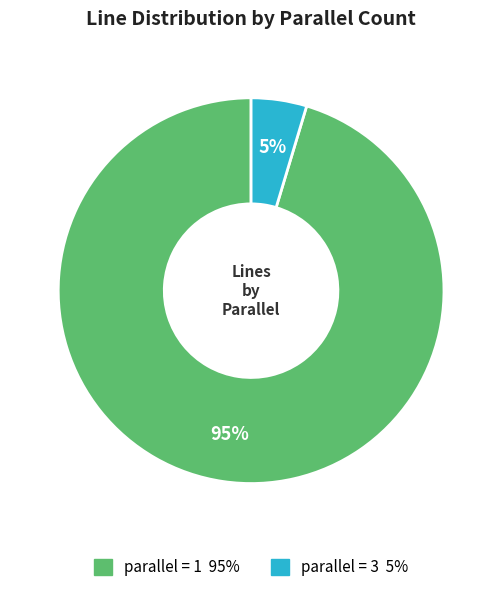

Is there any slice that represents more than half of the pie?

Yes